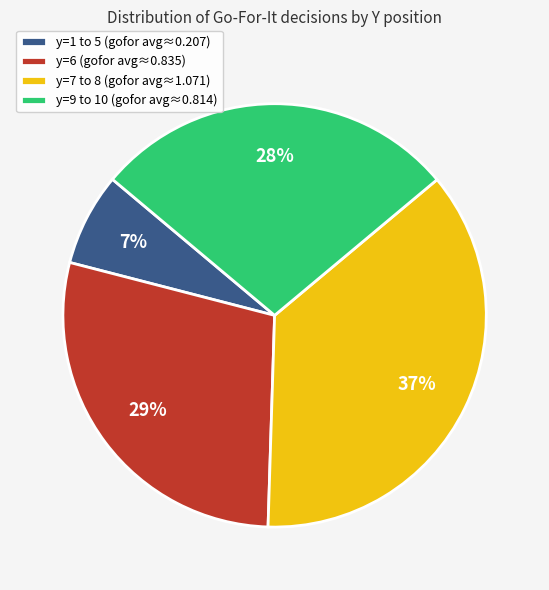

Combined, do y=7 to 8 (gofor avg≈1.071) and y=1 to 5 (gofor avg≈0.207) account for over 50%?

No